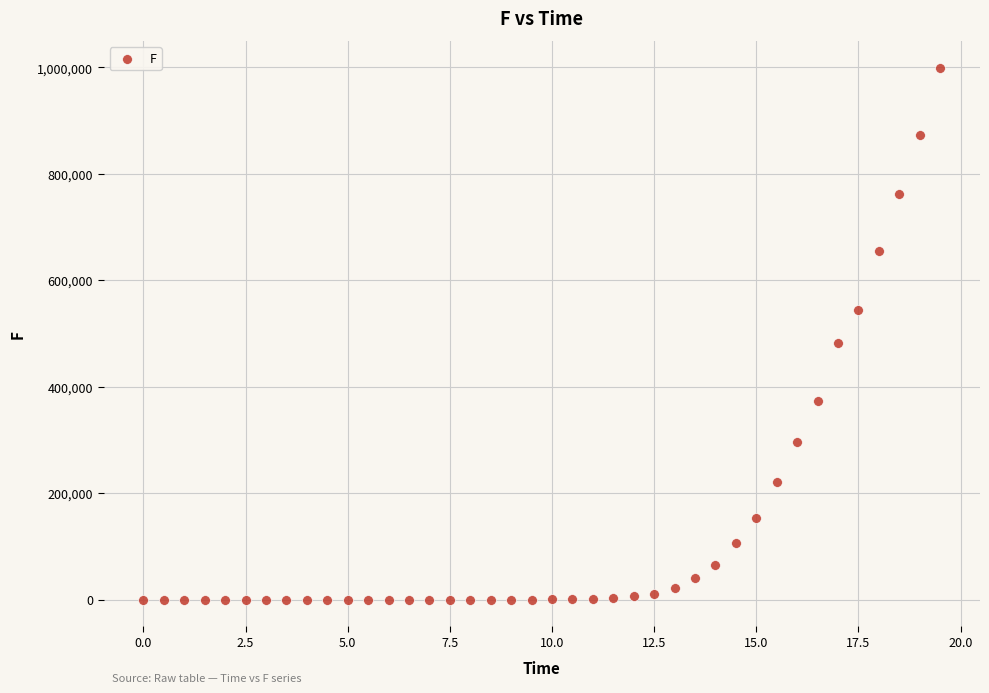

What Y value in the scatter plot is closest to 499896?

482816.3